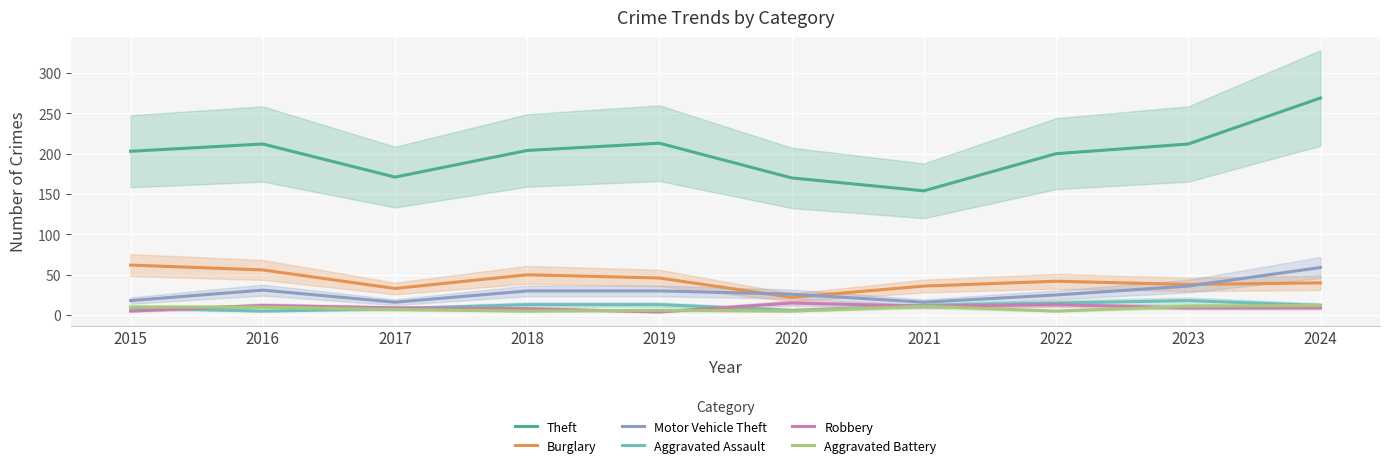

Count the number of categories in the chart.

10